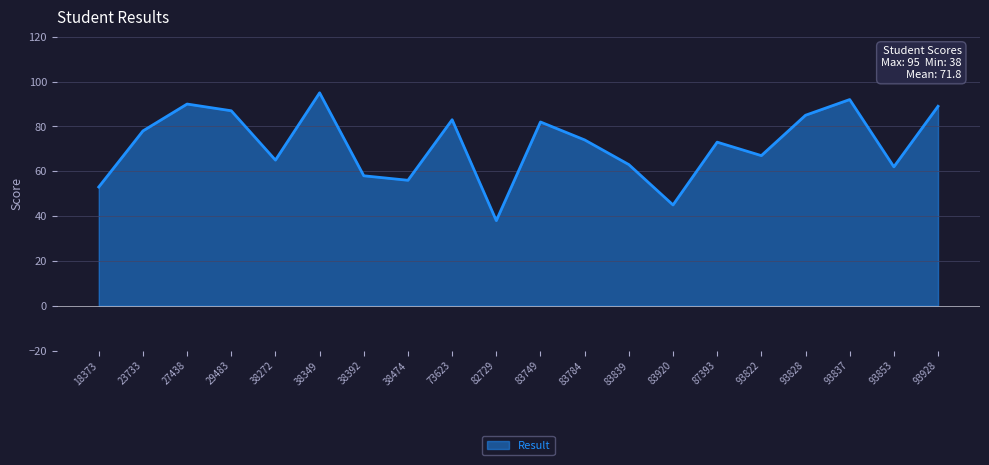

What is the minimum value shown in the chart?

38